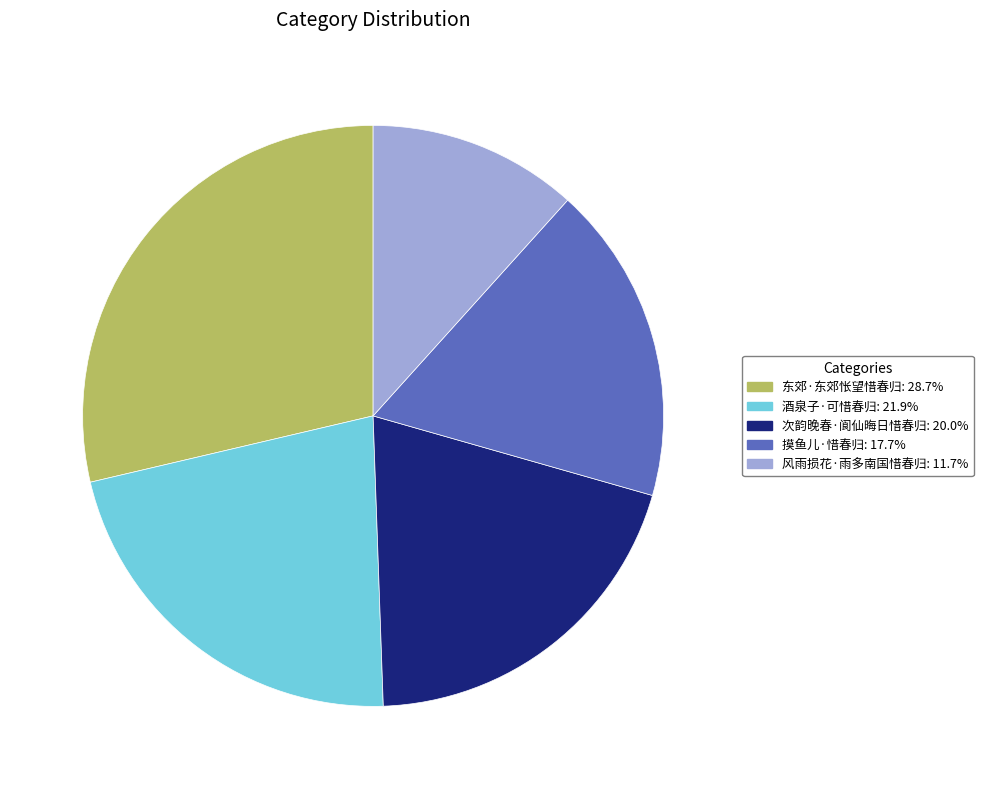

Do 东郊·东郊怅望惜春归 and 风雨损花·雨多南国惜春归 together represent more than half of the pie?

No